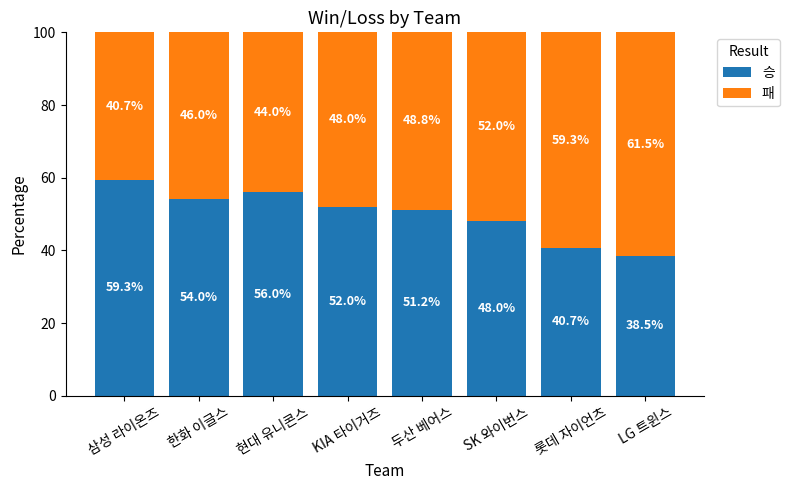

What is the total value across all series at 두산 베어스?

100.0